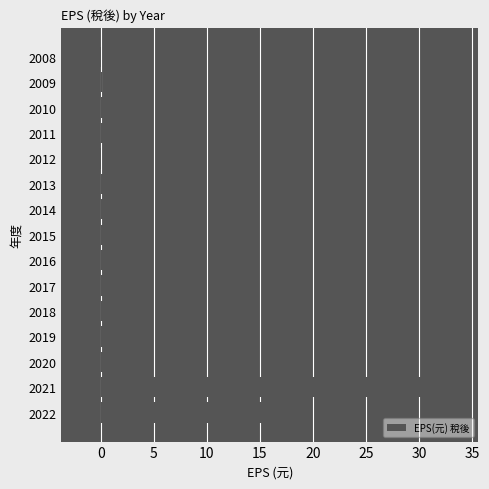

What is the change in value from 2010 to 2008?

-4.8